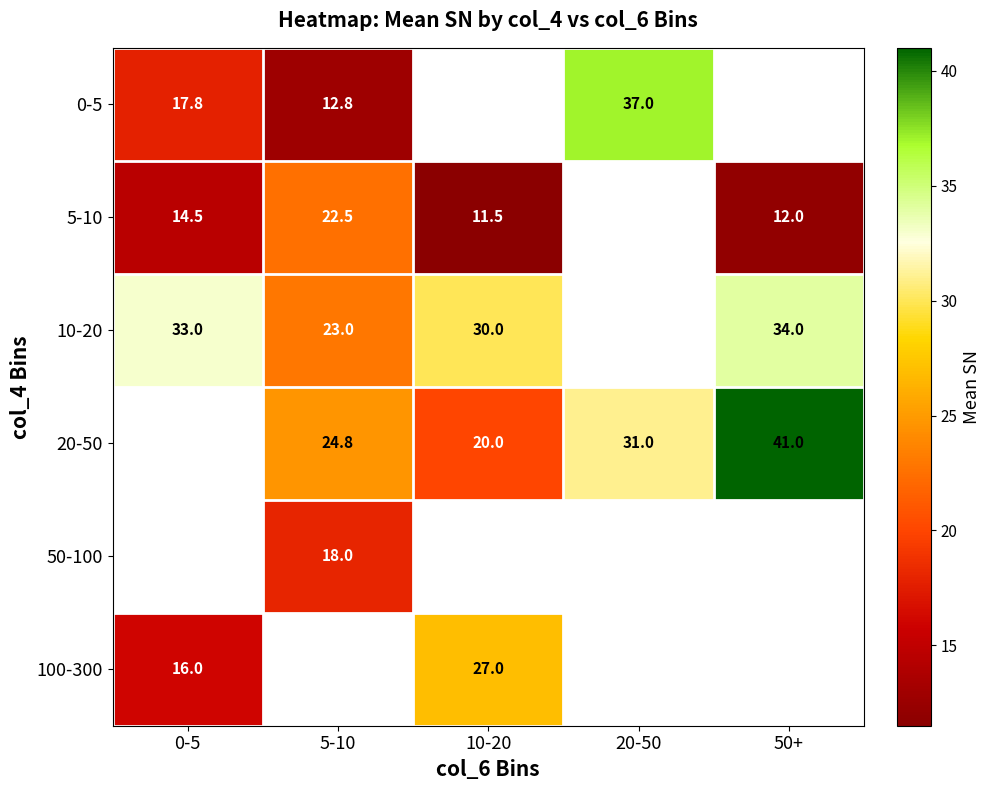

What is the difference between the highest and lowest values at 20-50?

6.0